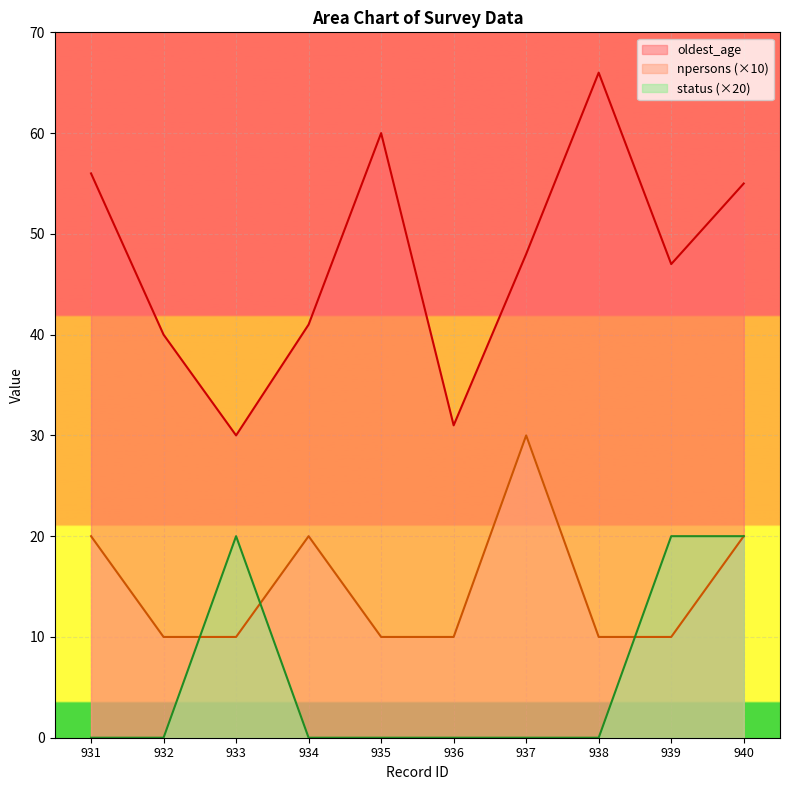

Read the oldest_age value at 938, to the nearest 5.

65